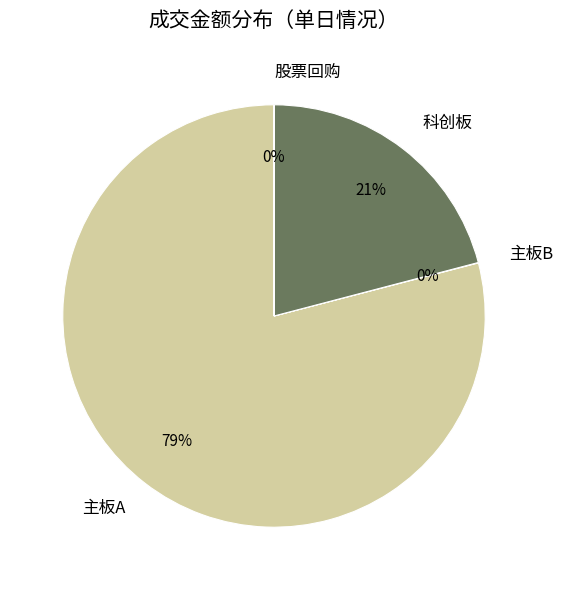

What percentage is the 科创板 slice, to the nearest percent?

21%